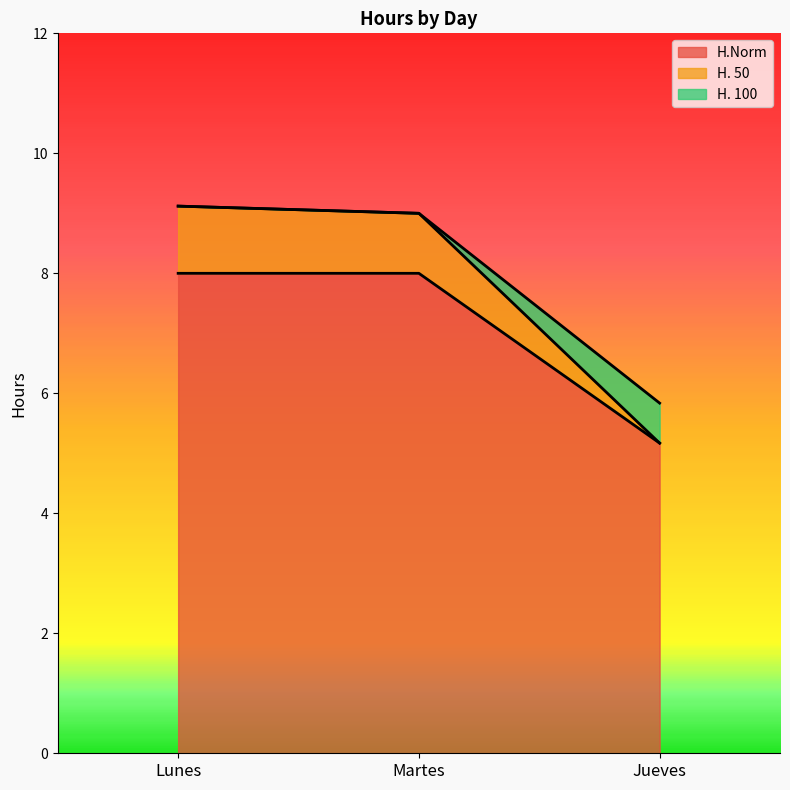

At how many categories does at least one series exceed 5?

3